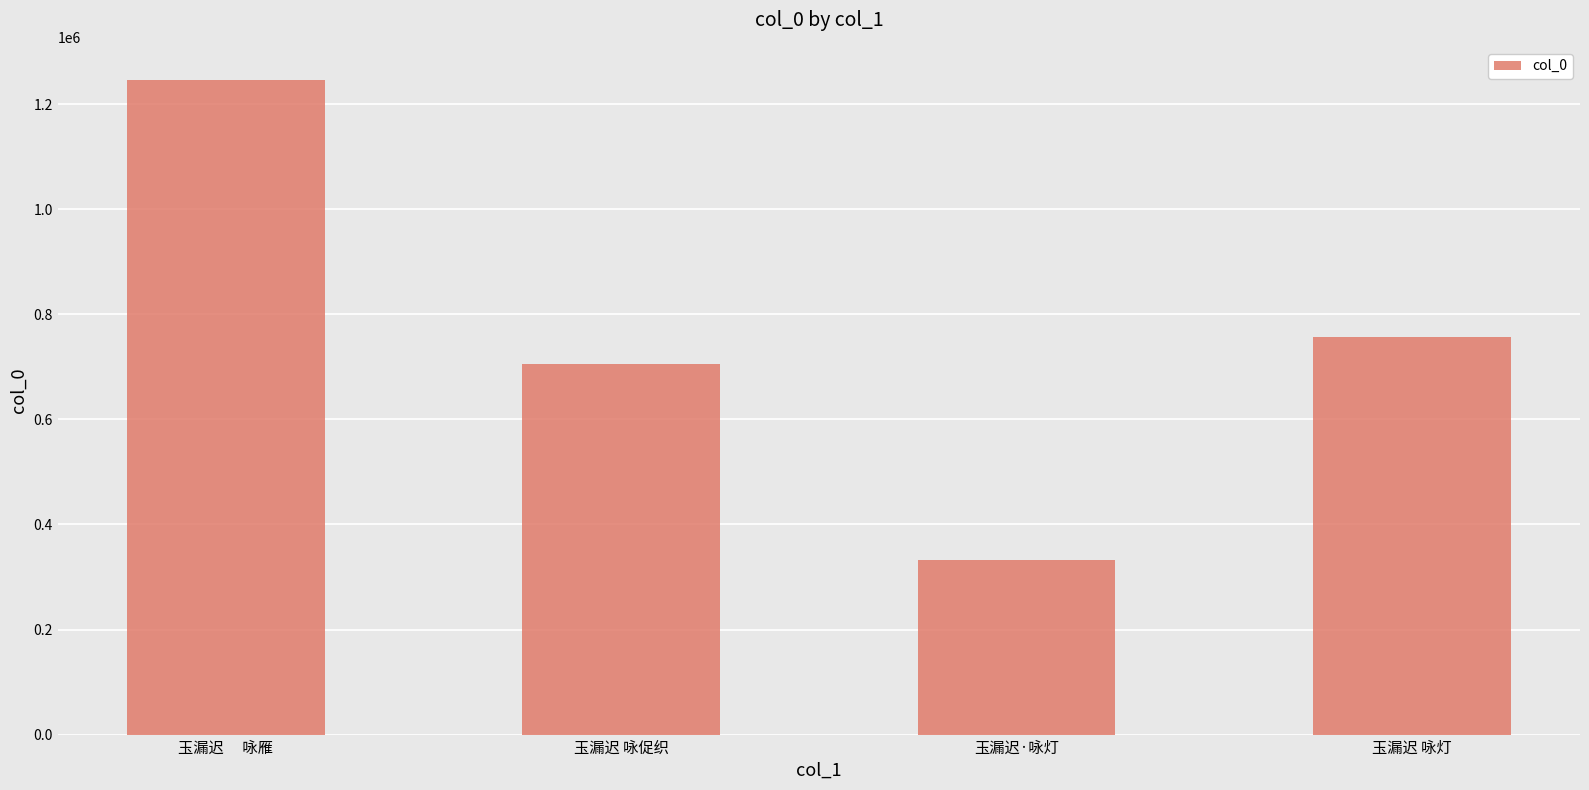

Reading left to right, what are all the values shown in this chart?

1246695	705514	332371	757600